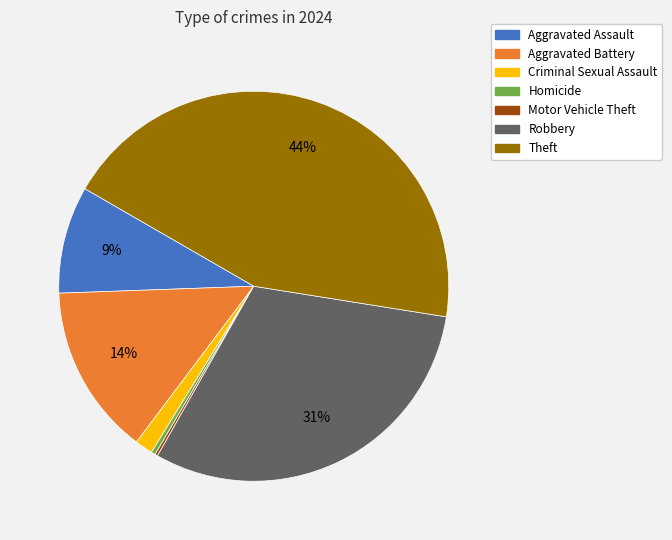

What is the ratio of the value at Aggravated Battery to the value at Aggravated Assault?

1.6